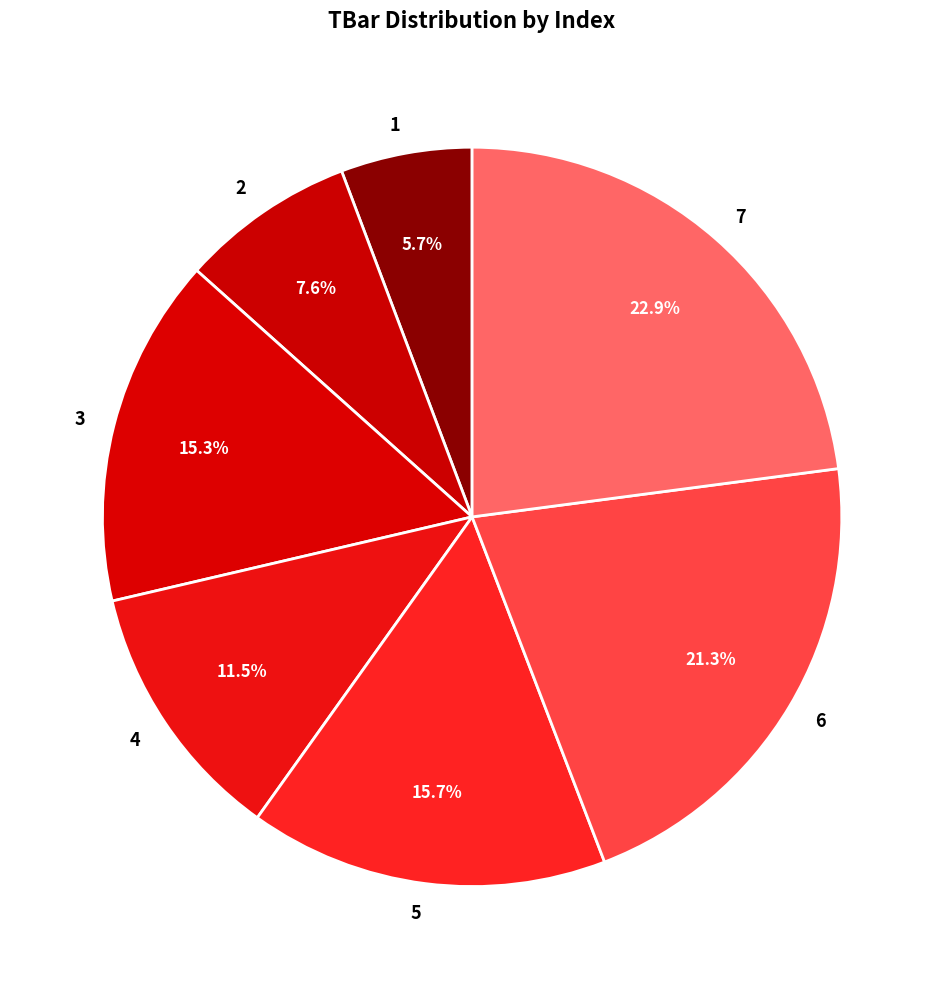

Approximately how many times larger is the value at 1 compared to 3?

0.4